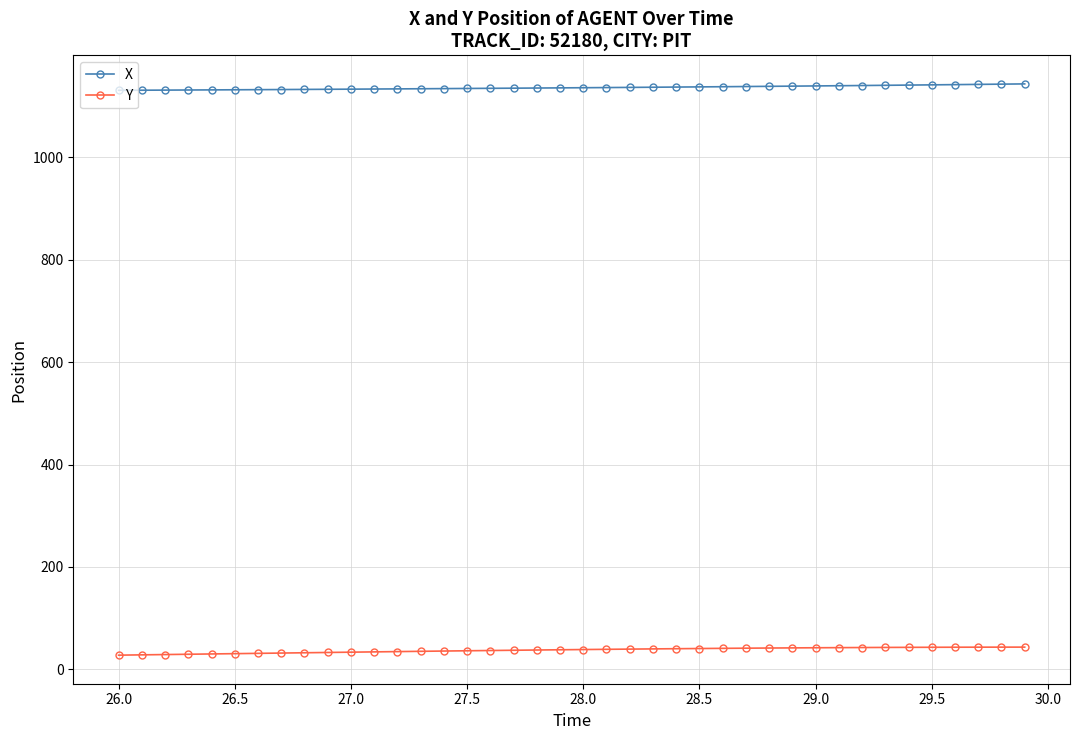

What is the value of the X point at the 30th from the left?

1139.2